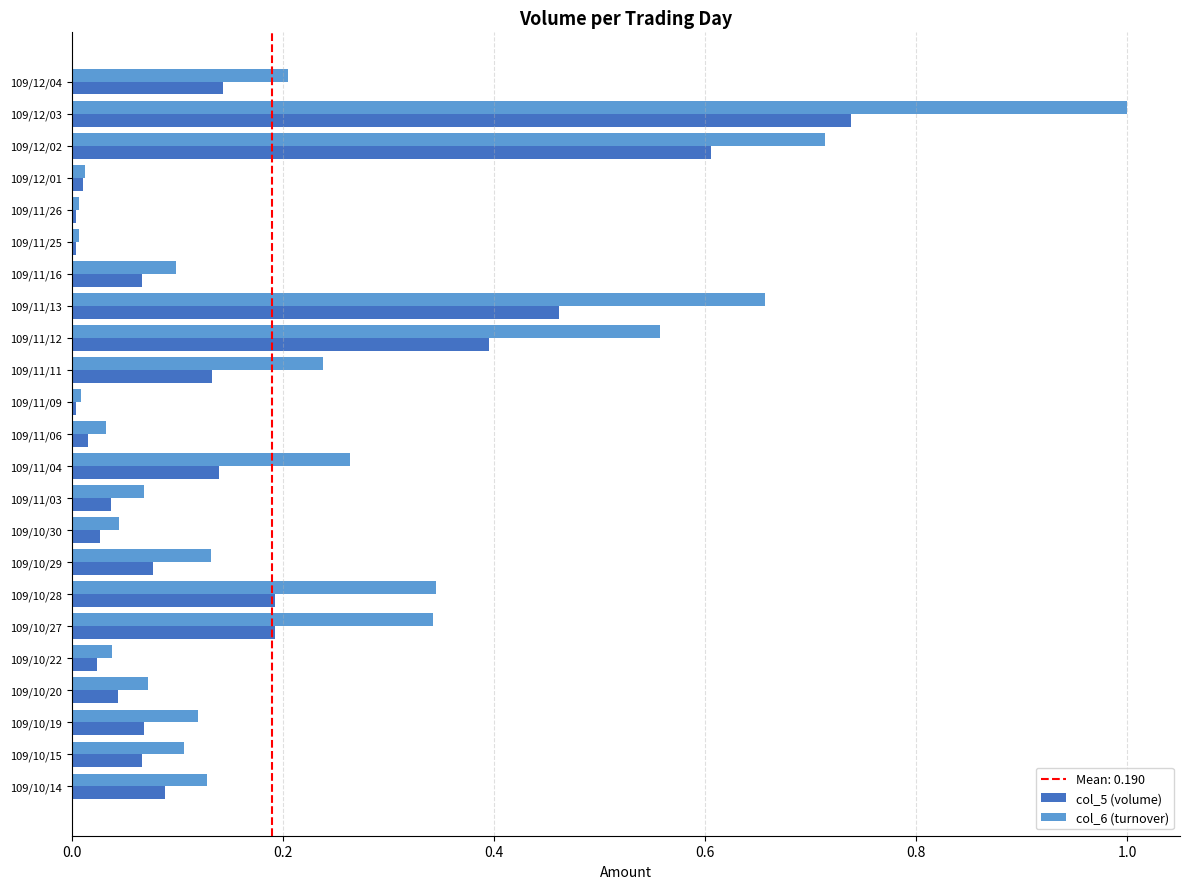

List the series in order of their overall mean, lowest first.

col_5 (volume), col_6 (turnover)